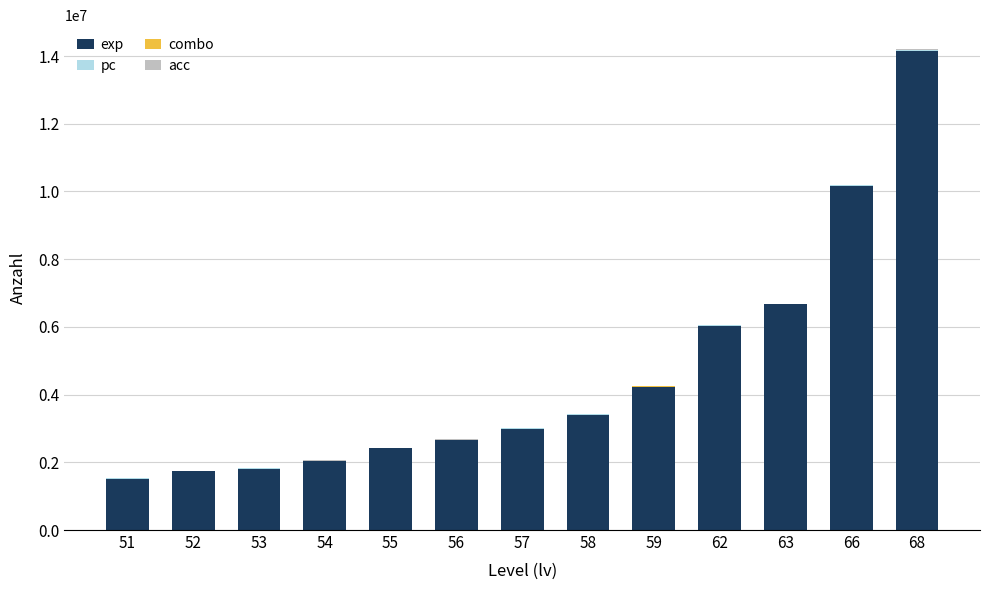

Does the chart contain stacked bars?

Yes